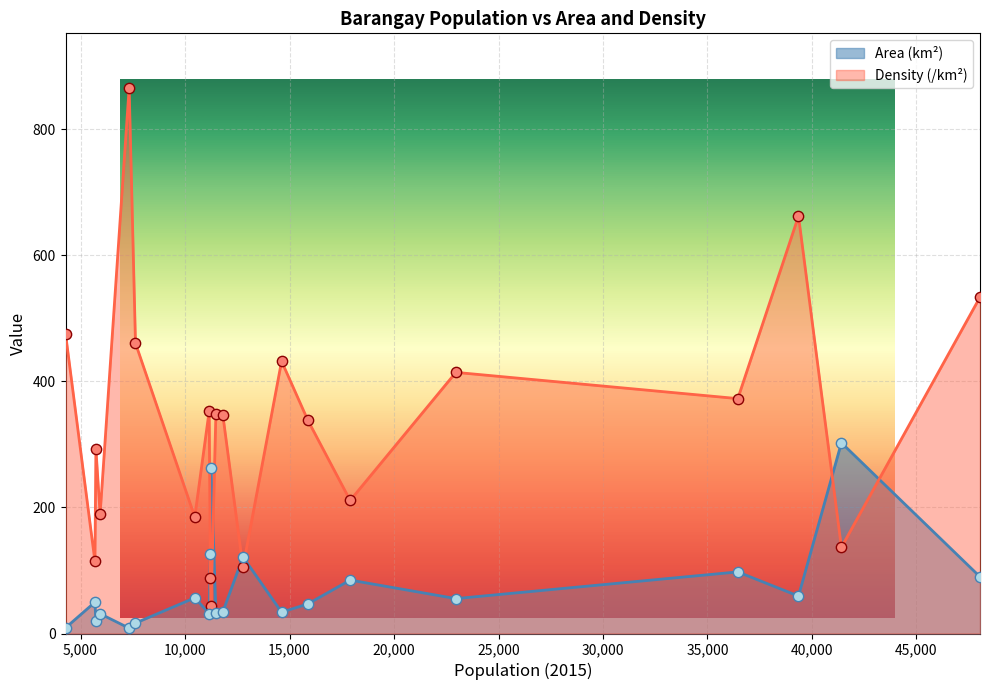

Which series has the widest spread of values?

Density (/km²)